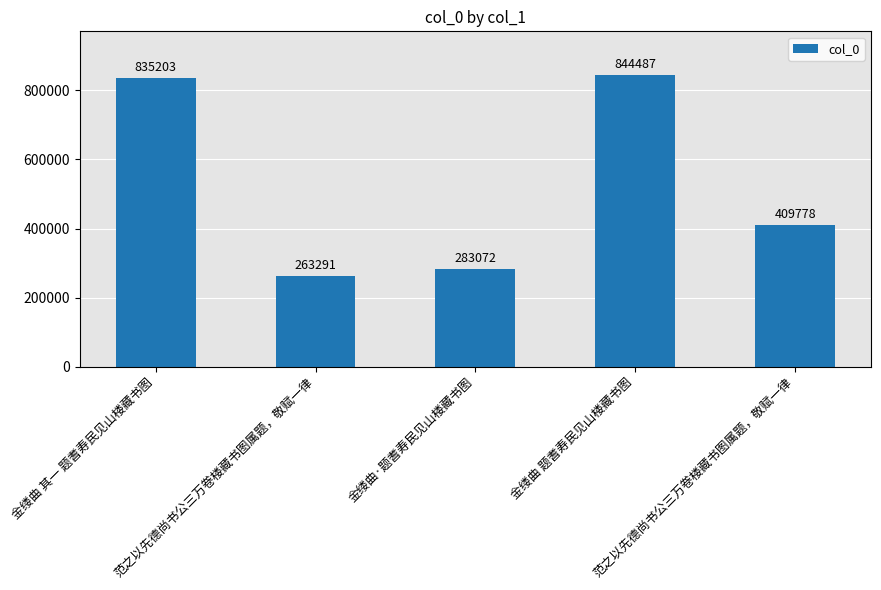

What is the change in value from 金缕曲 其一 题耆寿民见山楼藏书图 to 范之以先德尚书公三万卷楼藏书图属题，敬赋一律?

-571912